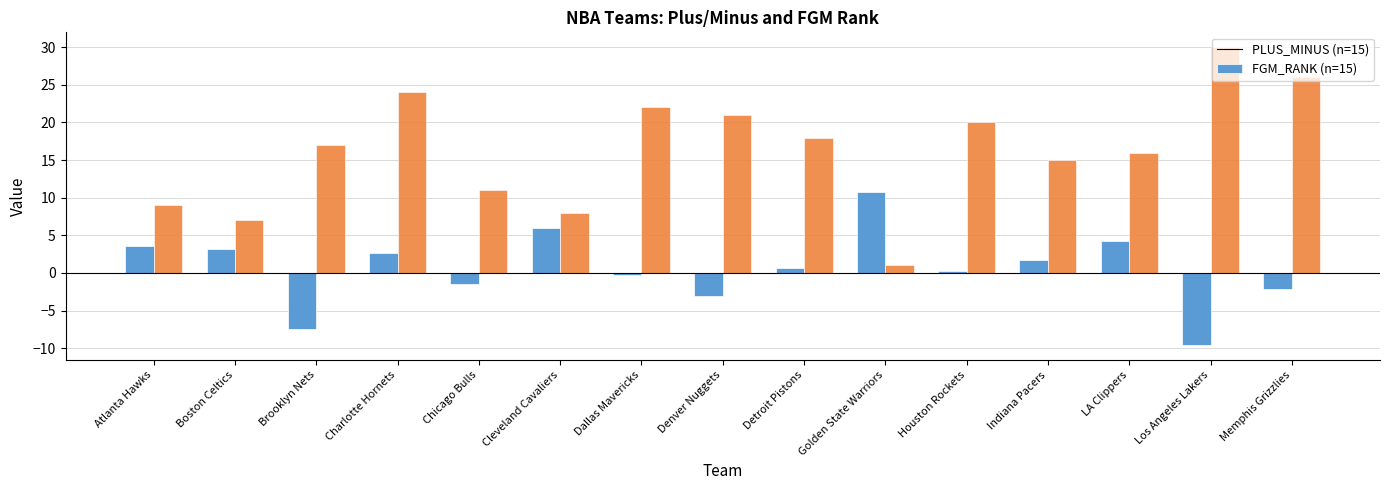

What is the label of the 14th bar from the left?

Los Angeles Lakers